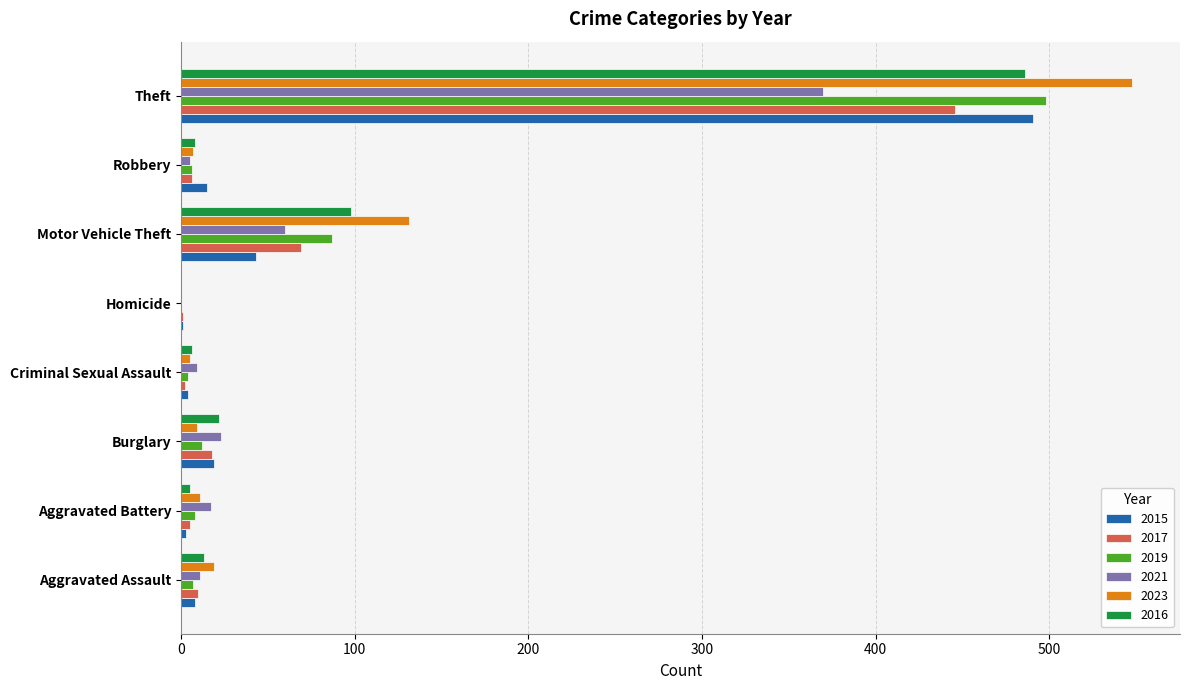

At which label is 2021 closest to 185?

Motor Vehicle Theft